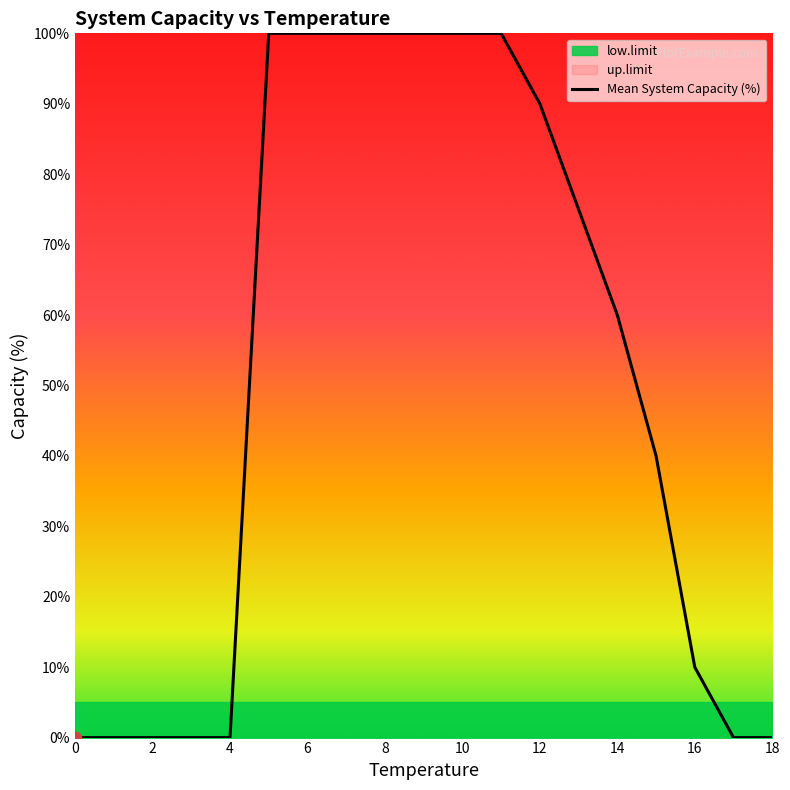

Approximately how many times larger is the value at 12 compared to 15?

2.2